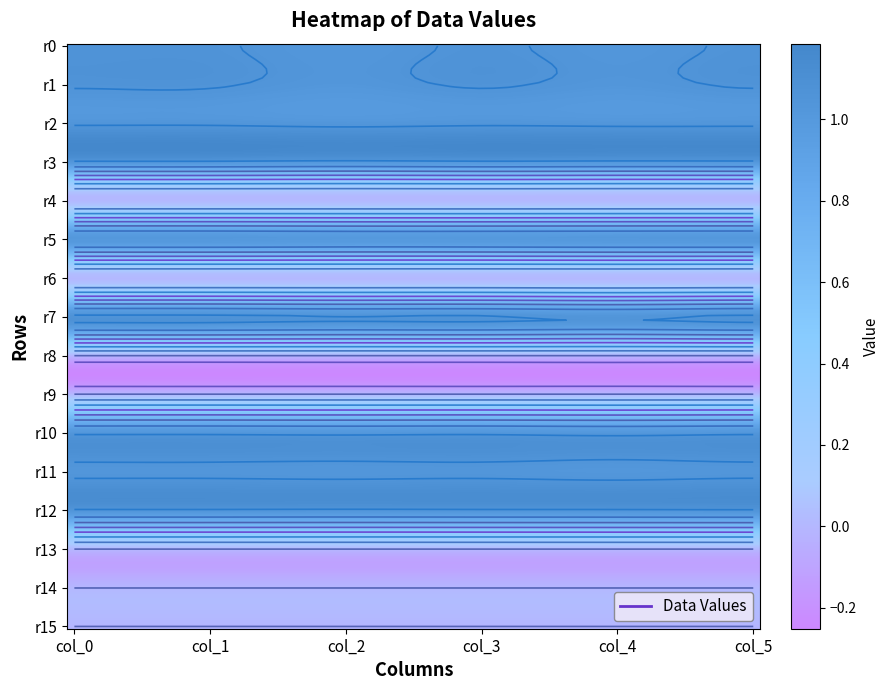

List the series in order of their peak value, highest first.

col_0, col_1, col_5, col_3, col_2, col_4